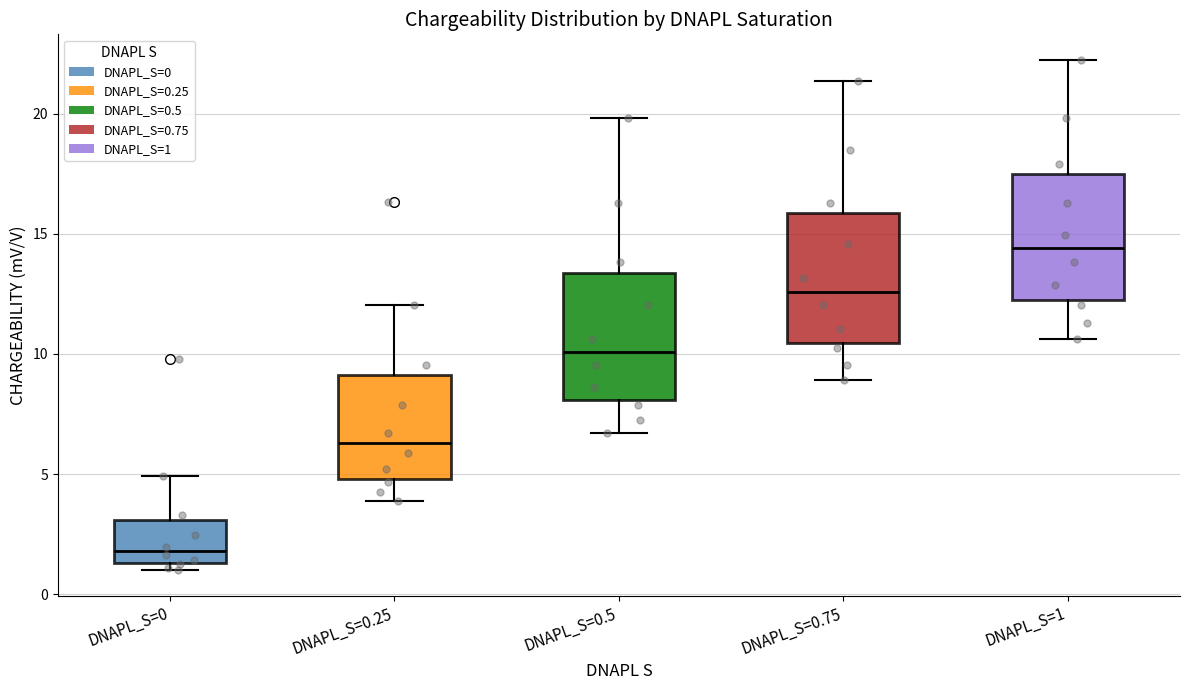

Where is the lower edge of the box for DNAPL_S=0.75 on the y-axis? The values are not printed on the chart, so give them approximately, as read against the axis.

10.5